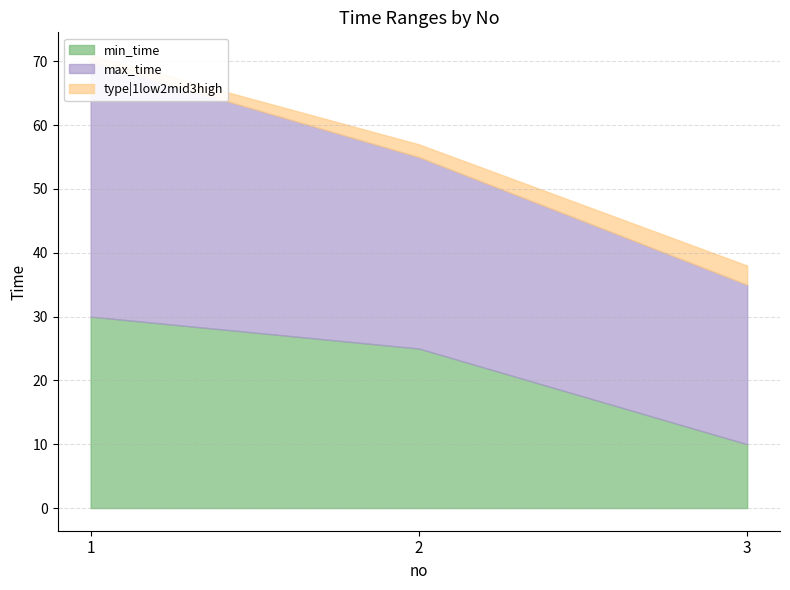

What is the spread (max minus min) of values at 1?

39